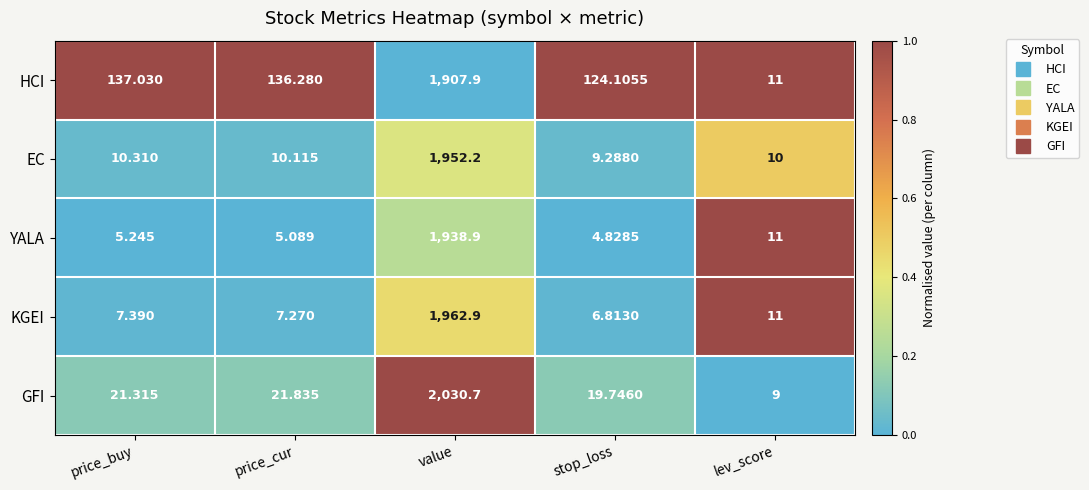

Which series has the widest spread of values?

GFI